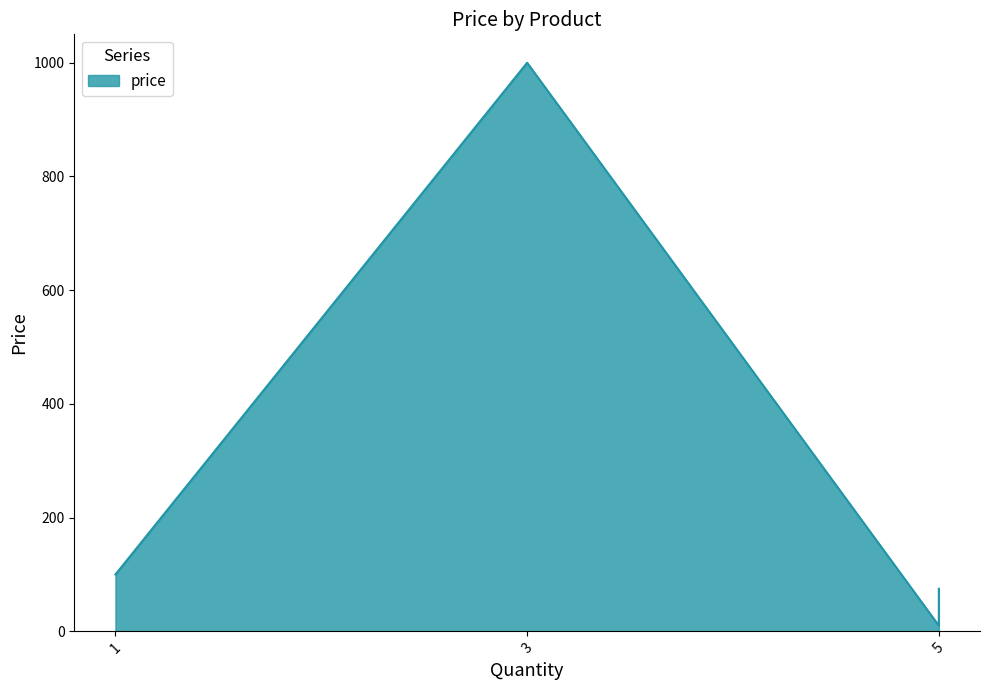

What is the minimum value shown in the chart?

10.0